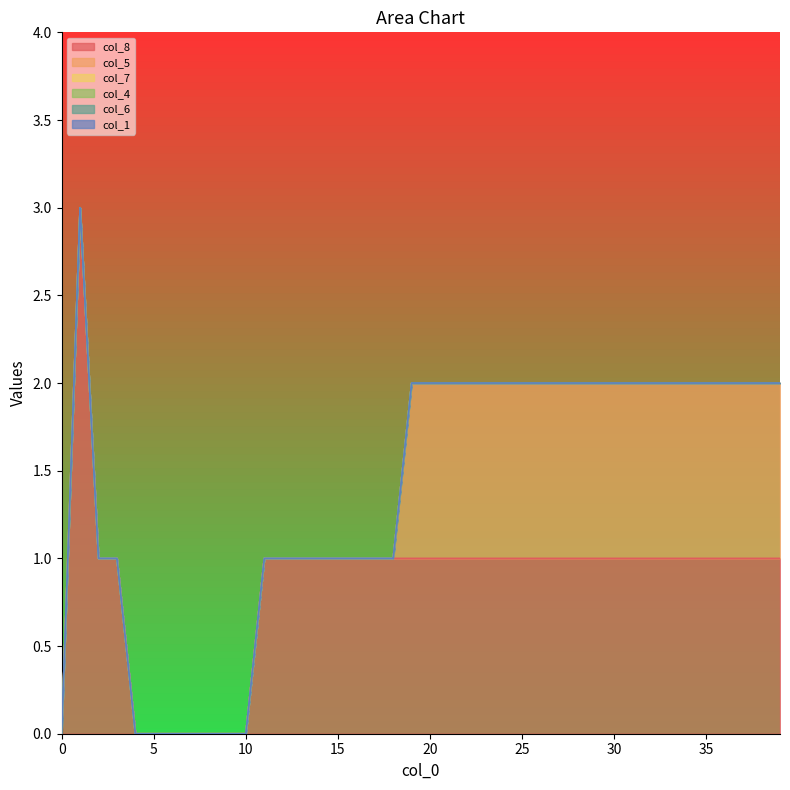

What is the total value across all series at 20?

2